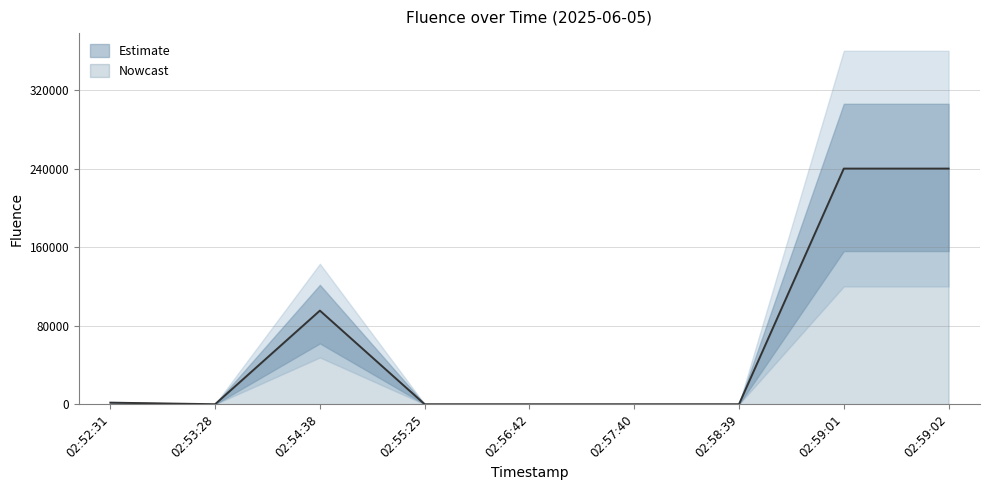

Which label corresponds to the largest value in the chart?

02:59:01